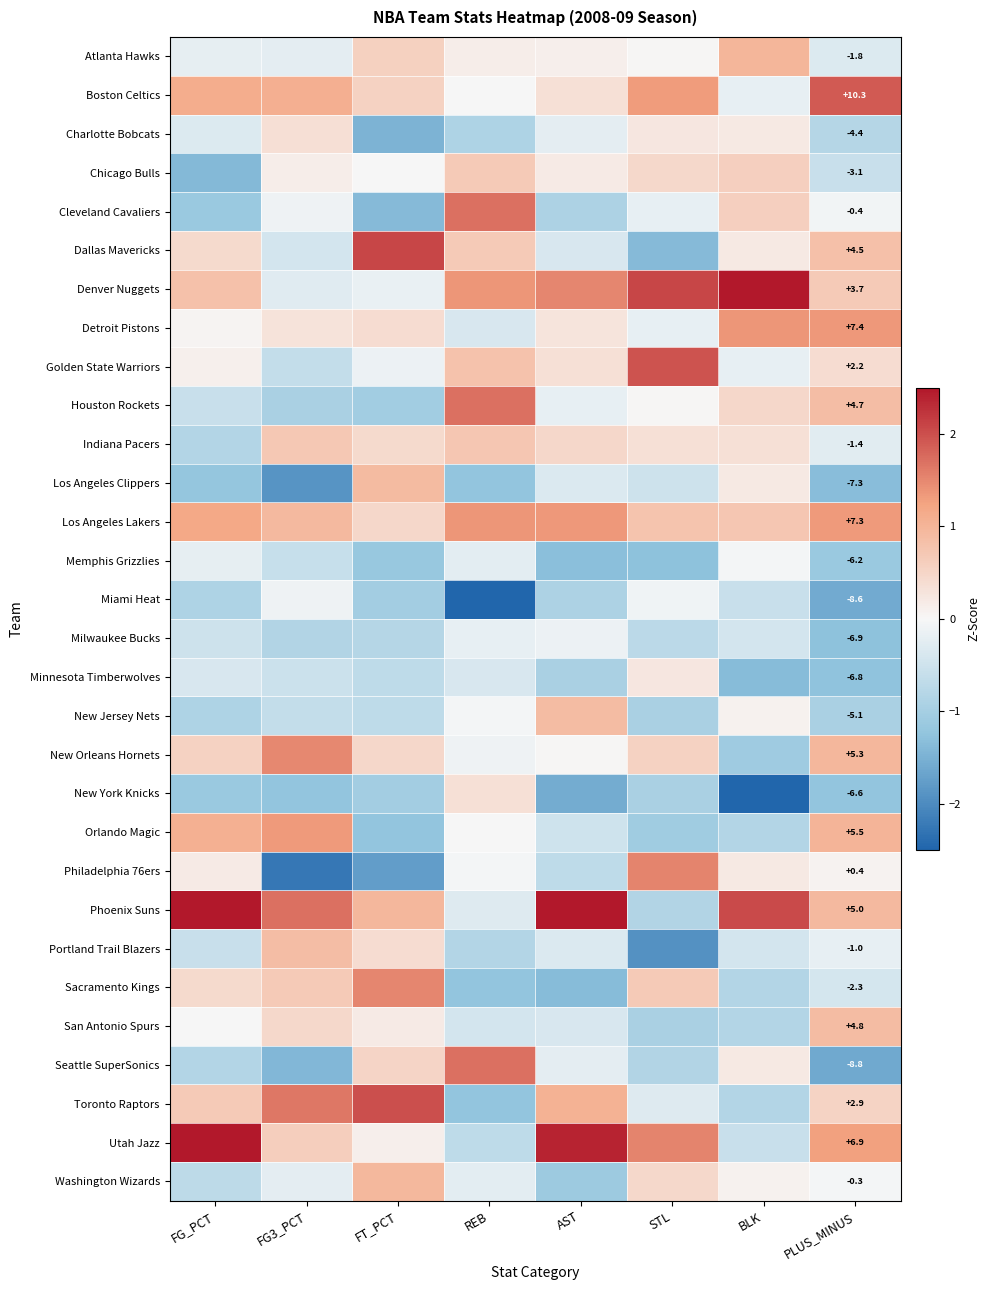

Which category has the highest value in the Orlando Magic series?

FG3_PCT